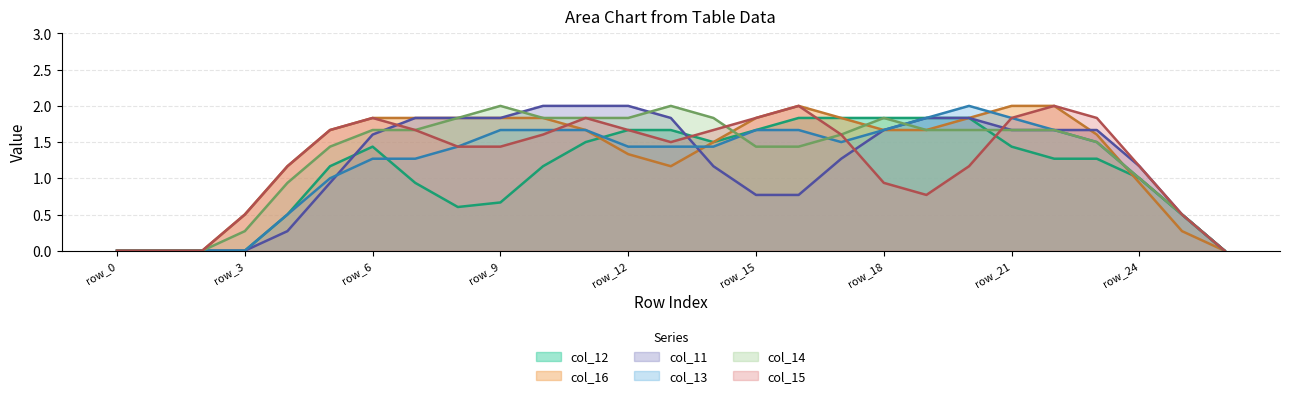

True or false: col_14 has a value of 0.4 at row_6.

False